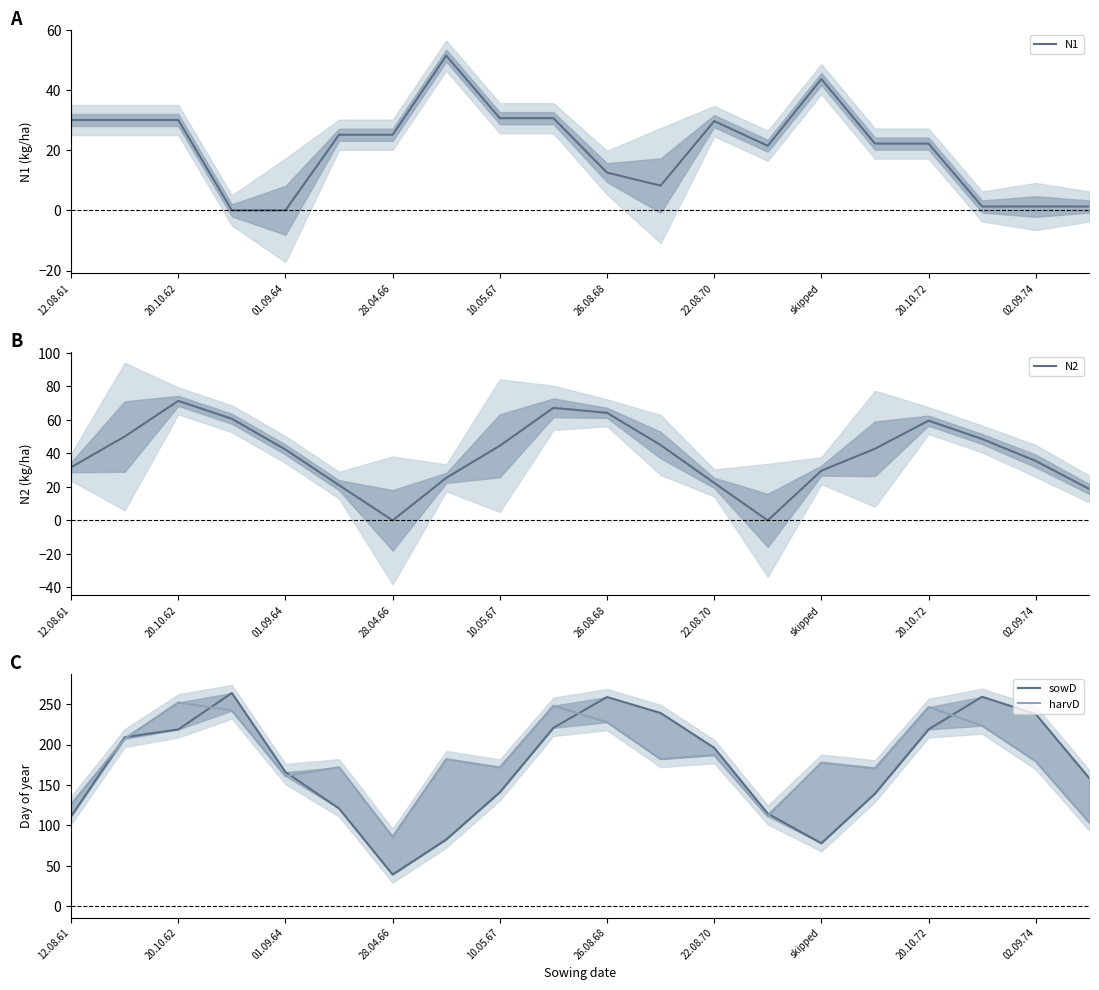

The value of N1 at 20.10.62 is 30.0. True or false?

True